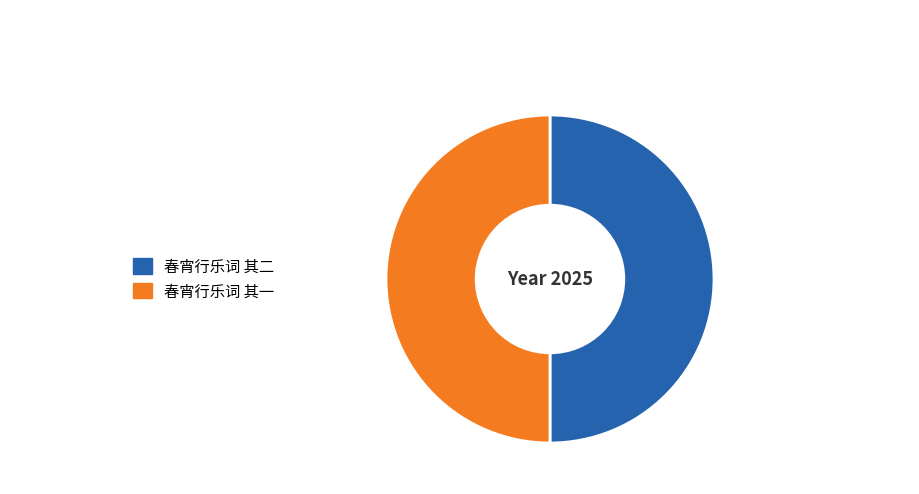

The 春宵行乐词 其一 slice represents 61% of the pie. True or false?

False